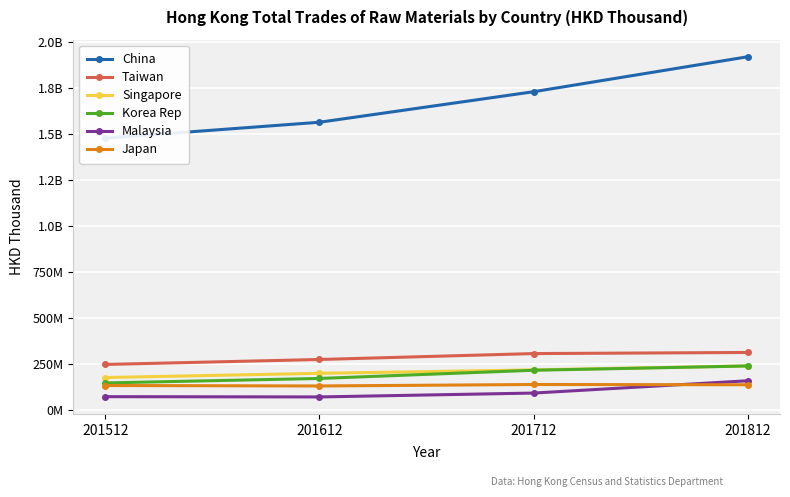

How many values in the China series exceed 1730925286?

2